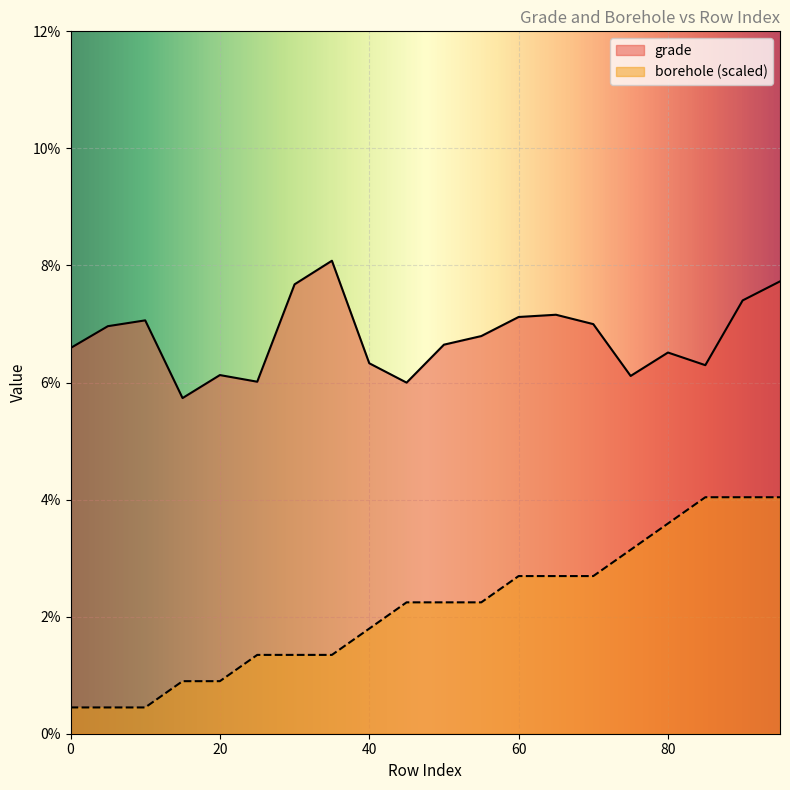

How many lines are shown in the chart?

2